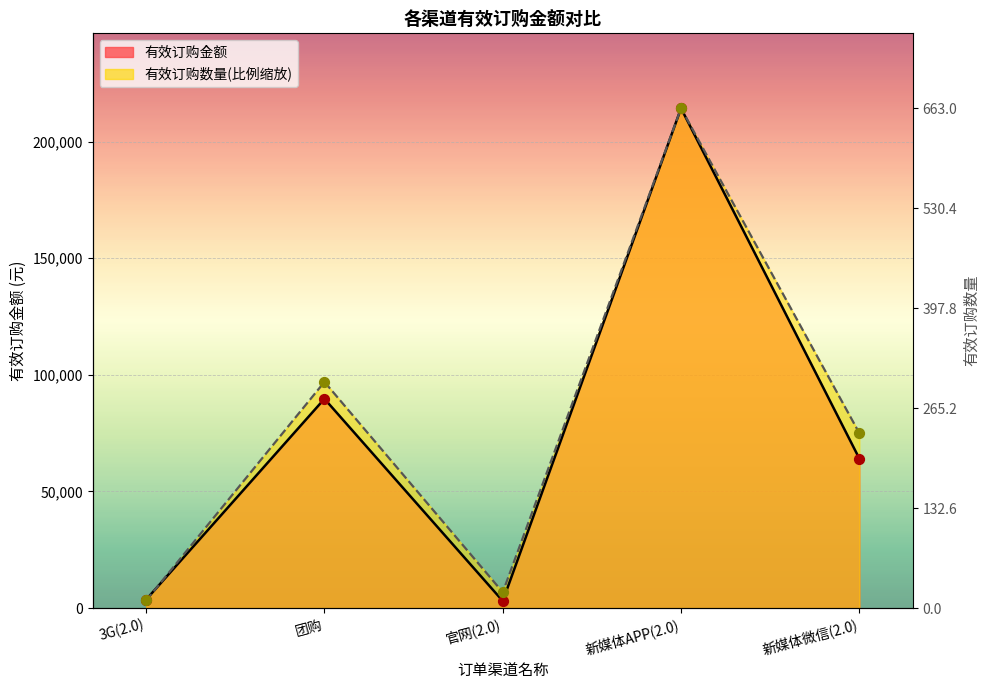

At how many categories does at least one series exceed 34952?

3